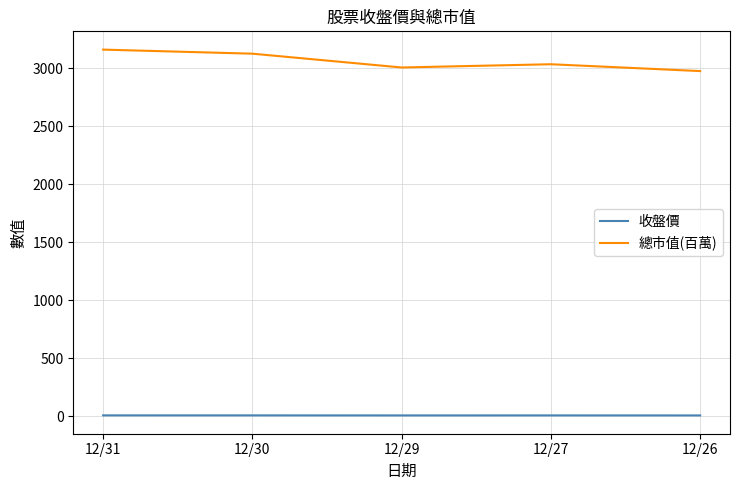

Which series has the widest spread of values?

總市值(百萬)